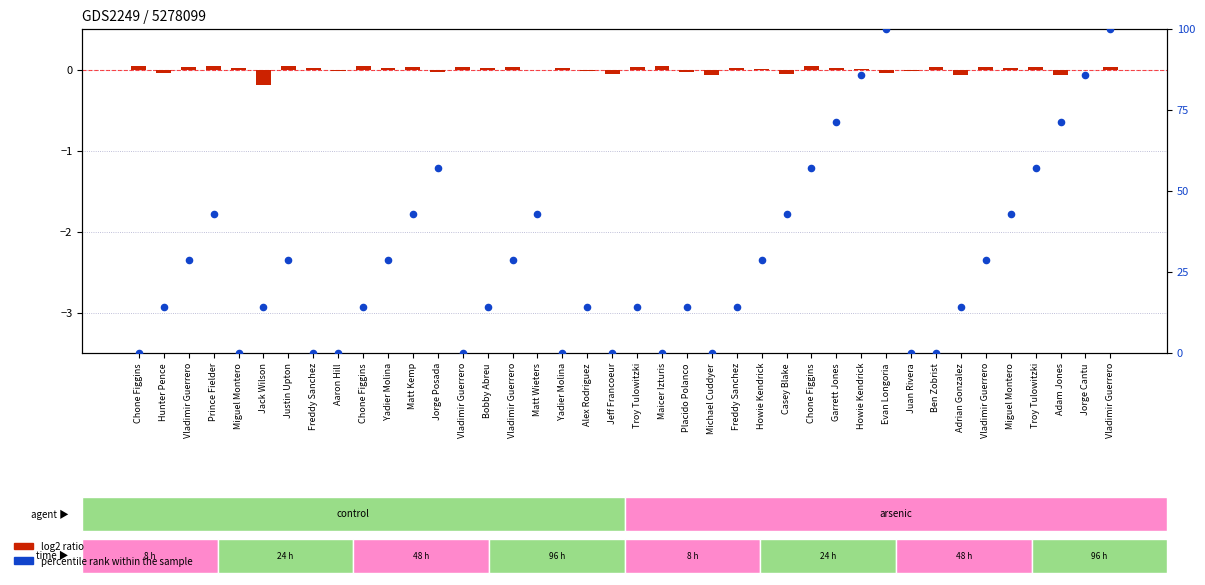

Which series has the largest total across all categories?

percentile rank within the sample